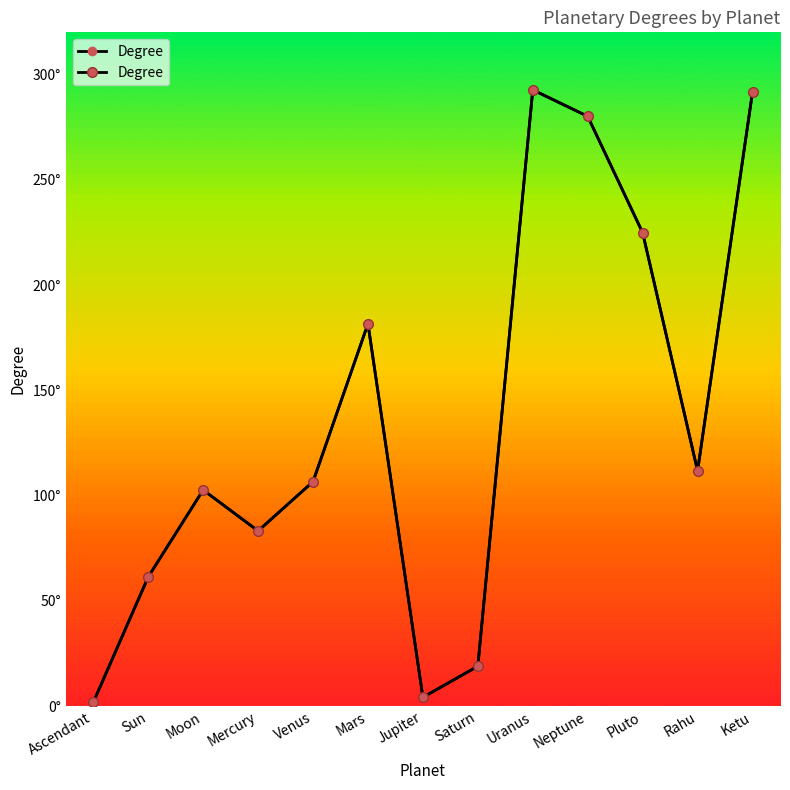

At which category does the chart reach its minimum across all series?

Ascendant